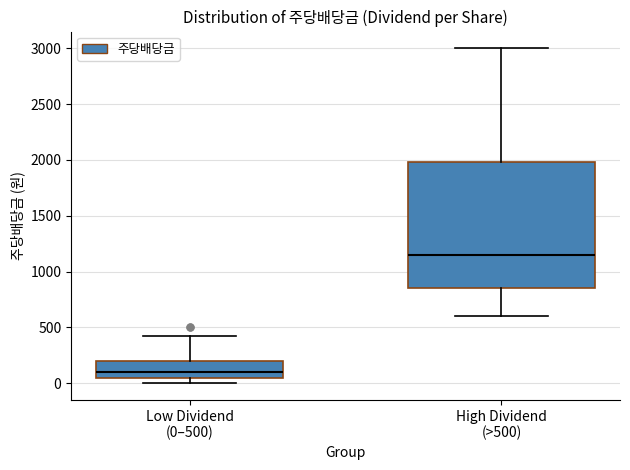

Reading left to right, read every box against the y-axis: the position of its median line, the range the box covers, and the ends of its whiskers. The values are not printed on the chart, so give them approximately, as read against the axis.

Low Dividend (0–500): median 100, box 50 to 200, whiskers 0 to 400
High Dividend (>500): median 1150, box 850 to 2000, whiskers 600 to 3000